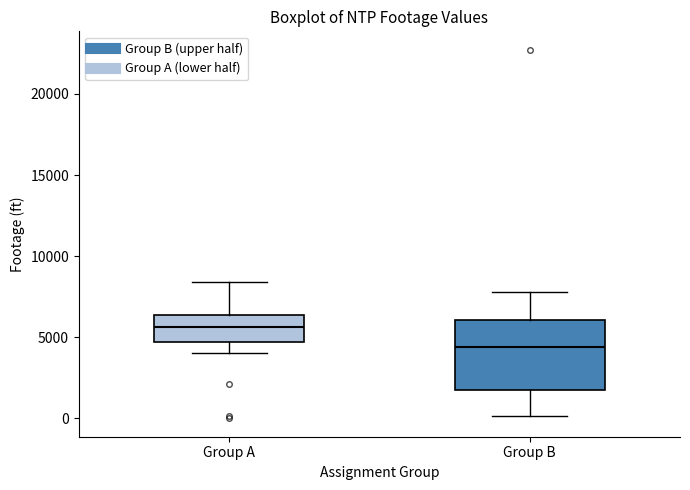

Which box's median line is the lowest?

Group B